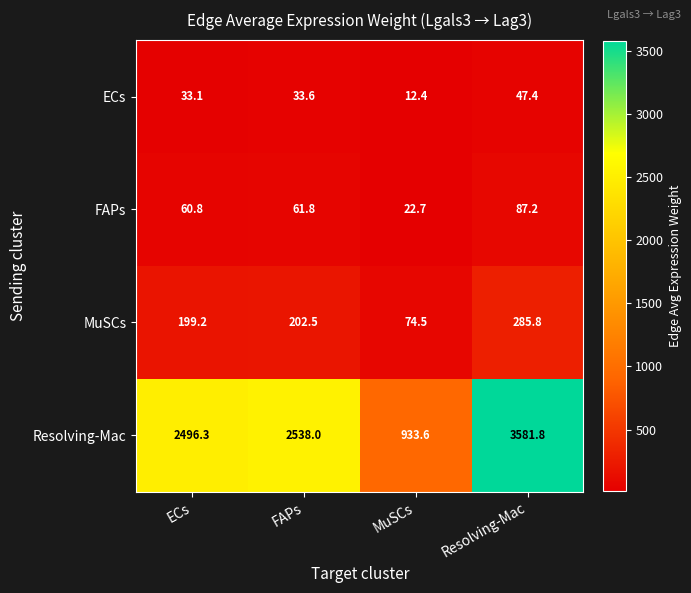

What is the lowest value of the MuSCs series?

74.5